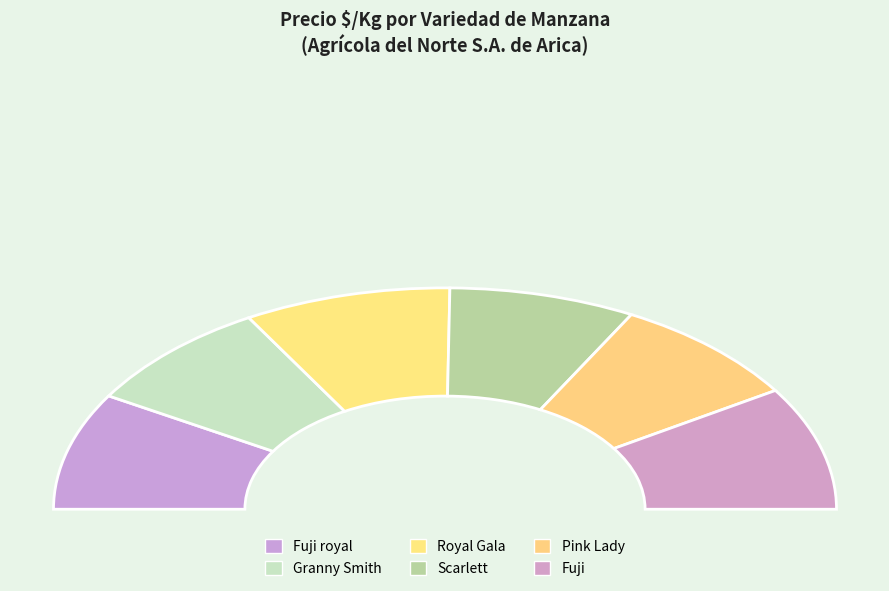

What is the largest slice in the pie chart?

Fuji